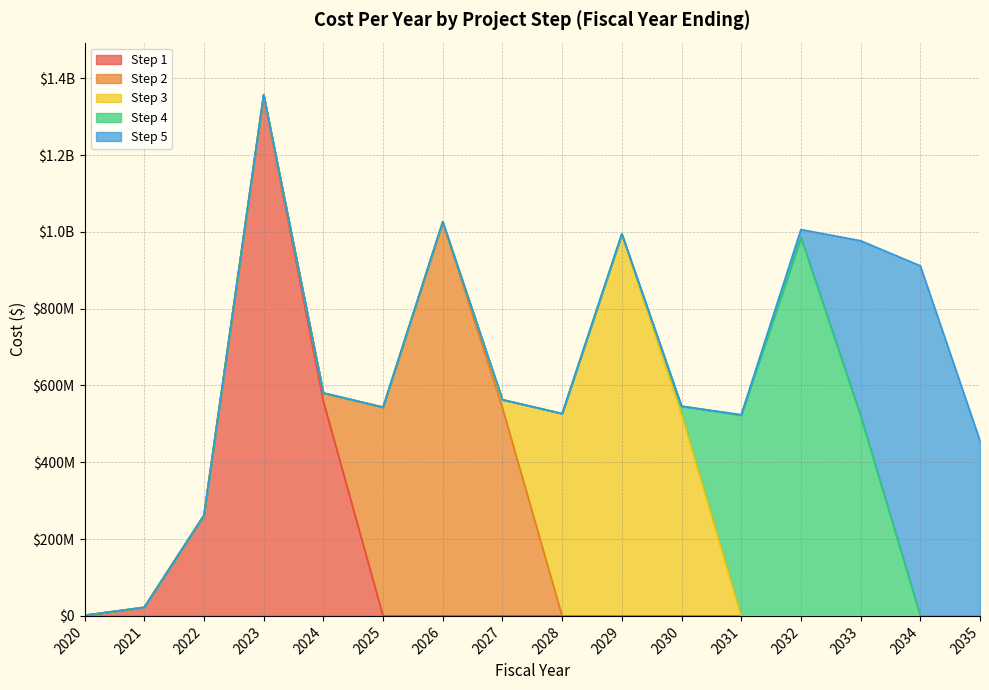

At which label does Step 2 reach its peak?

2026